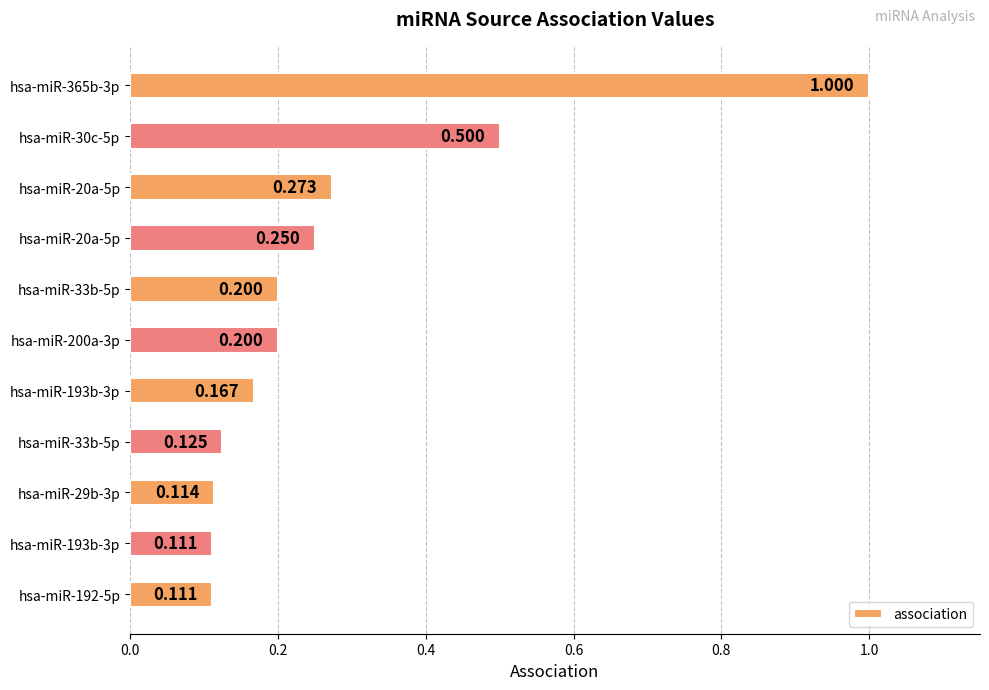

How many bars are there in total?

11